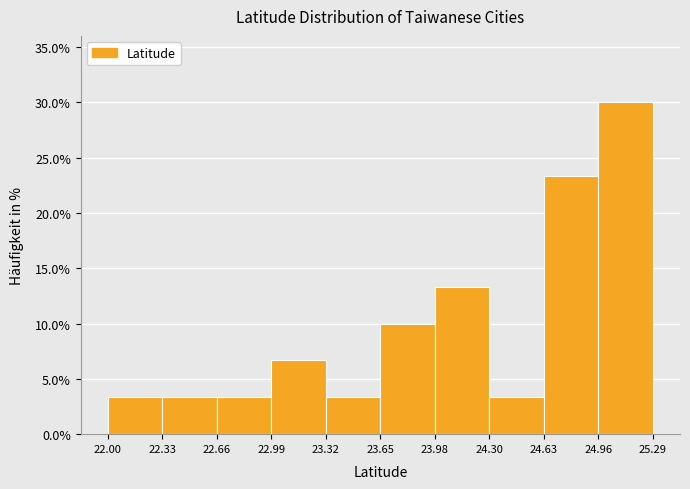

Over which range of the x-axis is the bar tallest?

24.96 to 25.29